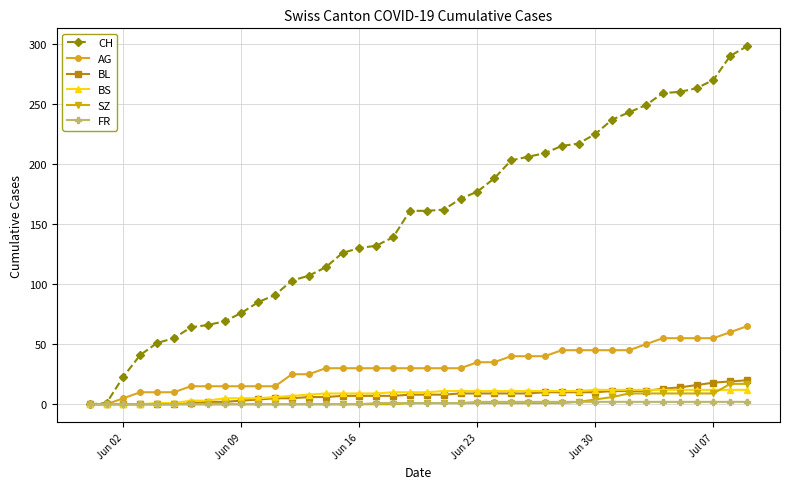

Which series has the largest total across all categories?

CH